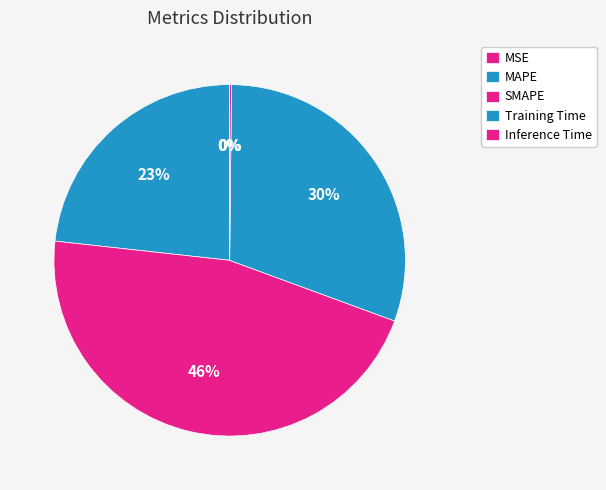

To the nearest percent, what is the difference between the Training Time and SMAPE slice percentages?

16%